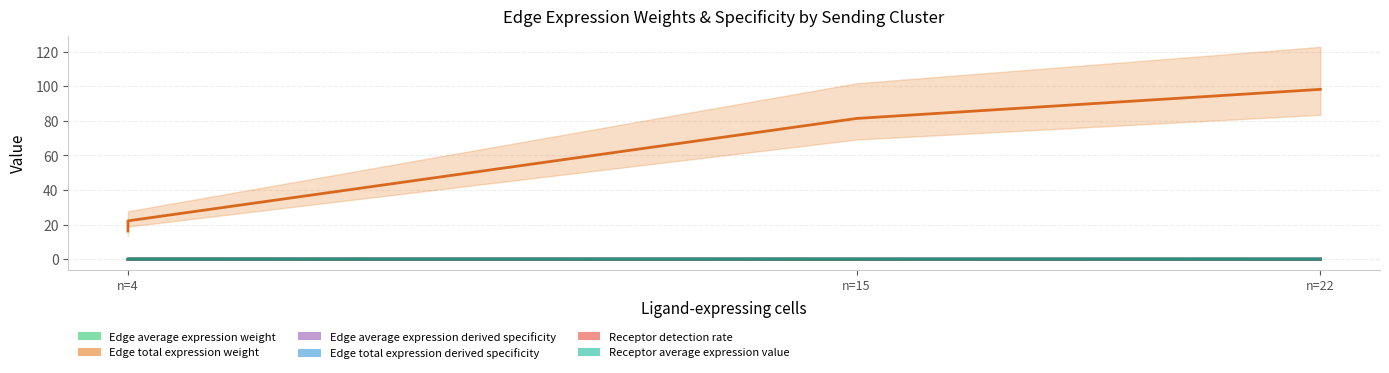

True or false: Receptor detection rate has more than 0 interior local peaks.

False